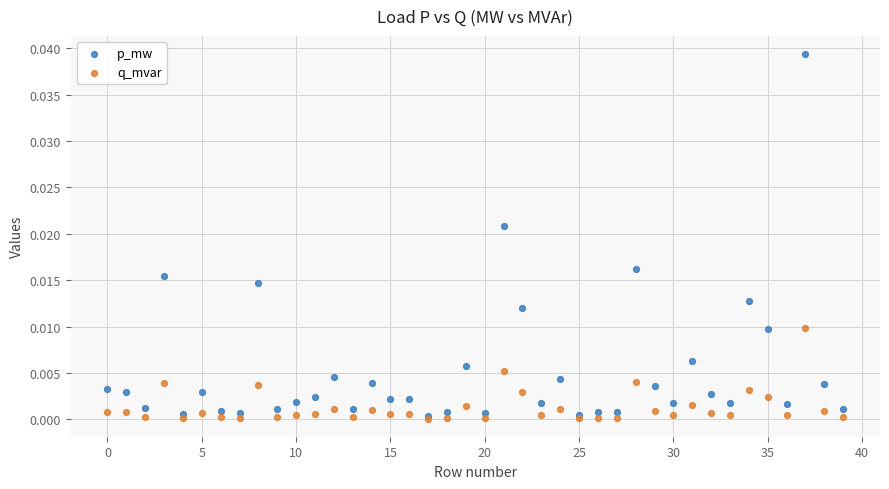

Which series has the largest Y range (max minus min)?

p_mw